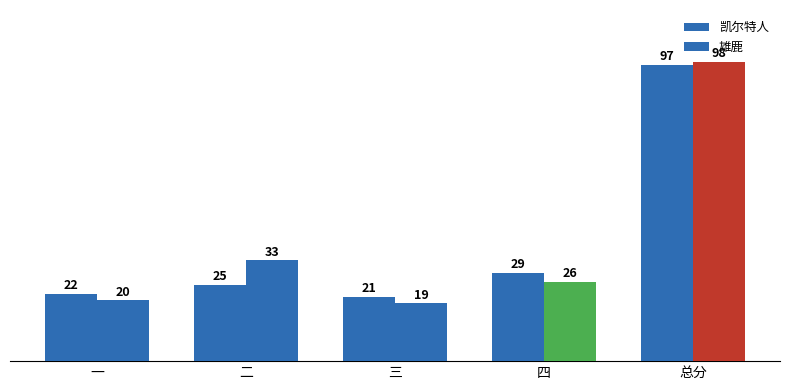

What is the value of the 雄鹿 bar at the 3rd from the left?

19